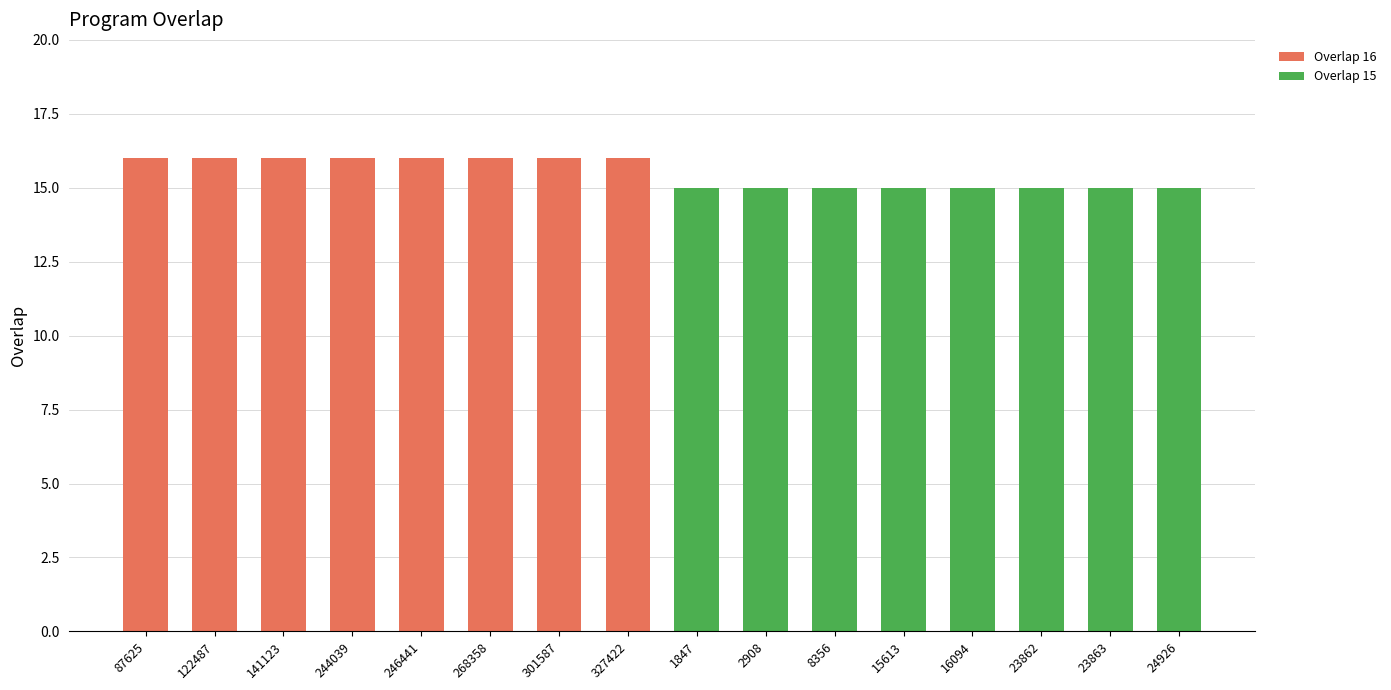

Count the number of categories in the chart.

16